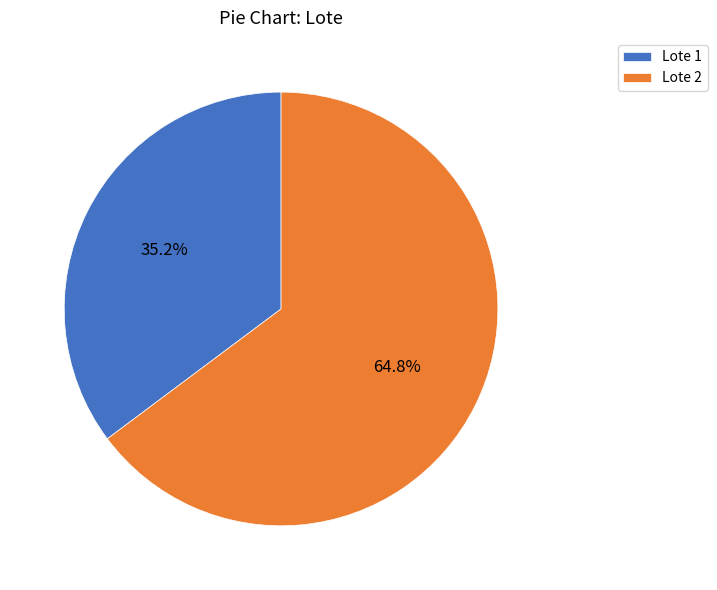

True or false: Lote 2 accounts for 54% of the total.

False